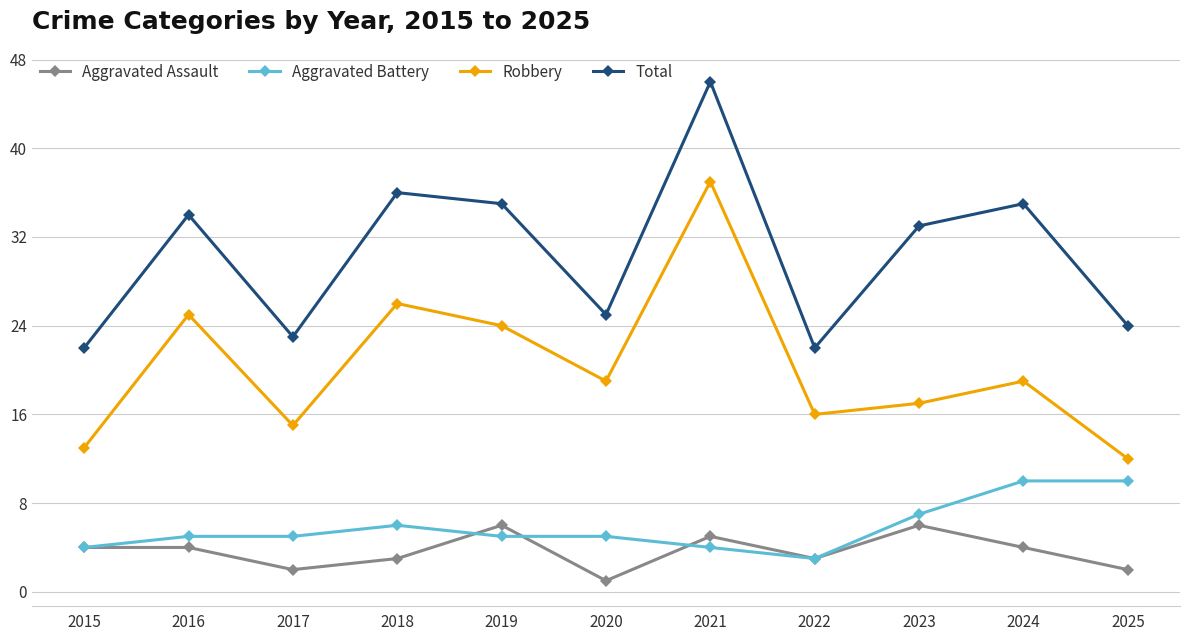

List the series in order of their peak value, lowest first.

Aggravated Assault, Aggravated Battery, Robbery, Total